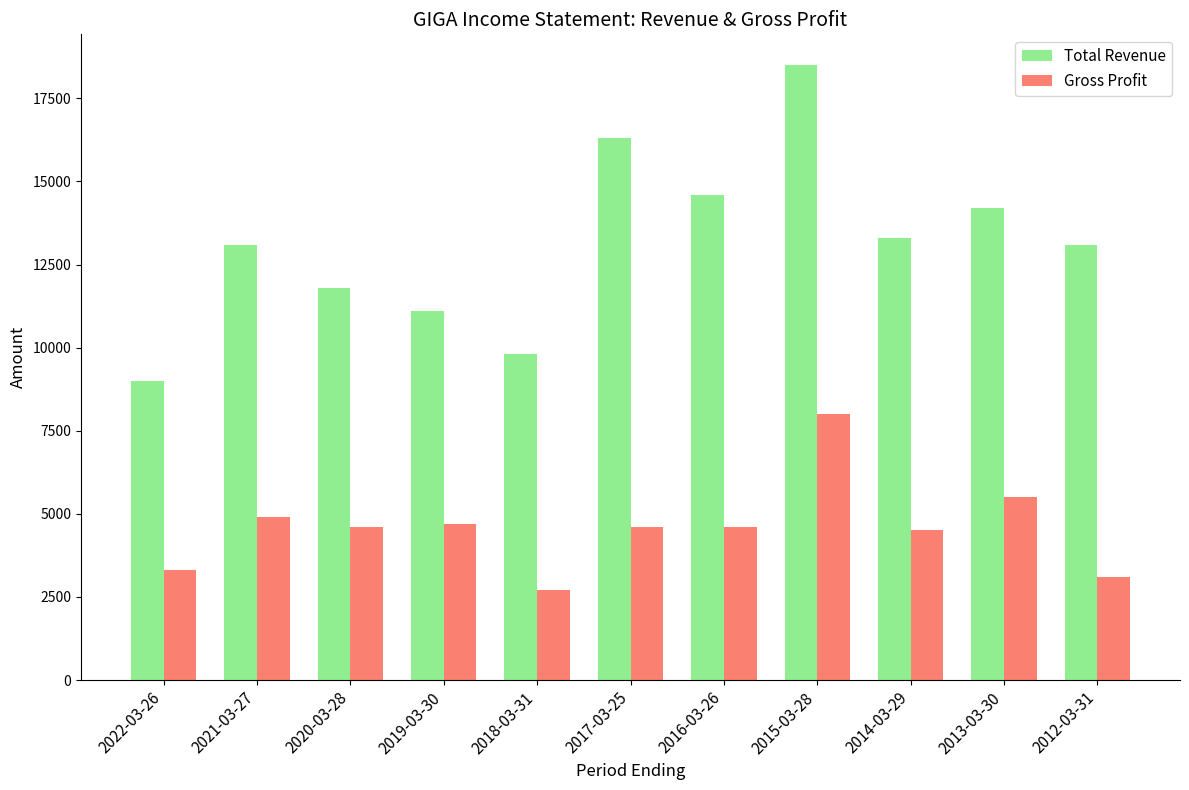

Is it true that Total Revenue equals 18756 at 2019-03-30?

False